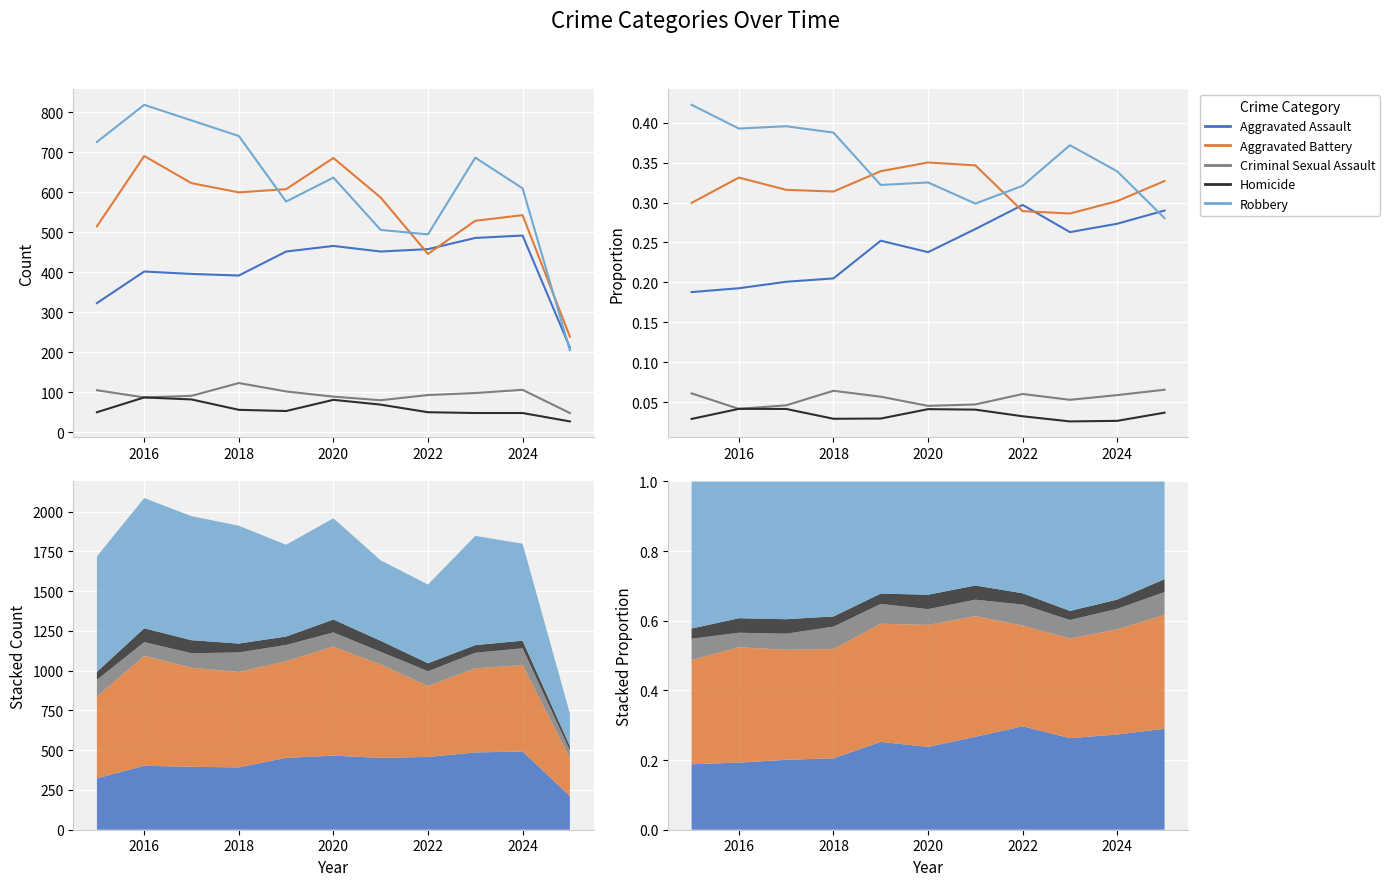

Between 2022 and 2020, which is larger?

2022